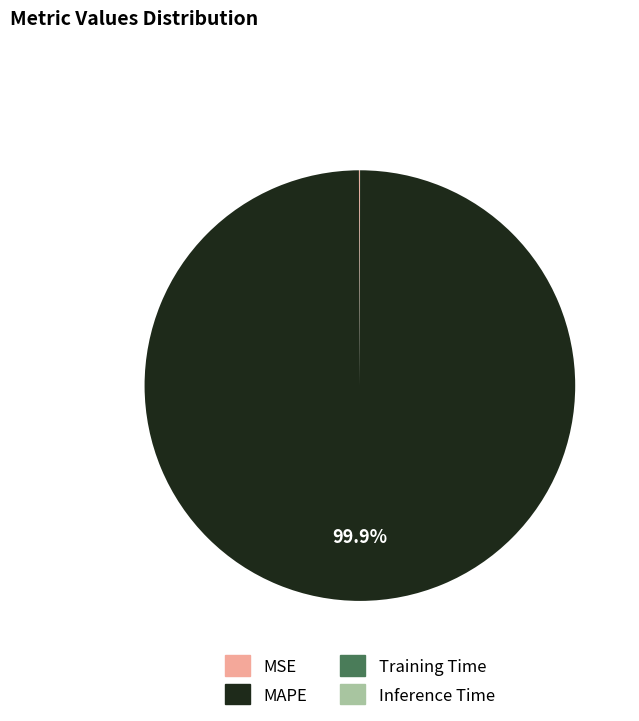

Which slice is the largest?

MAPE